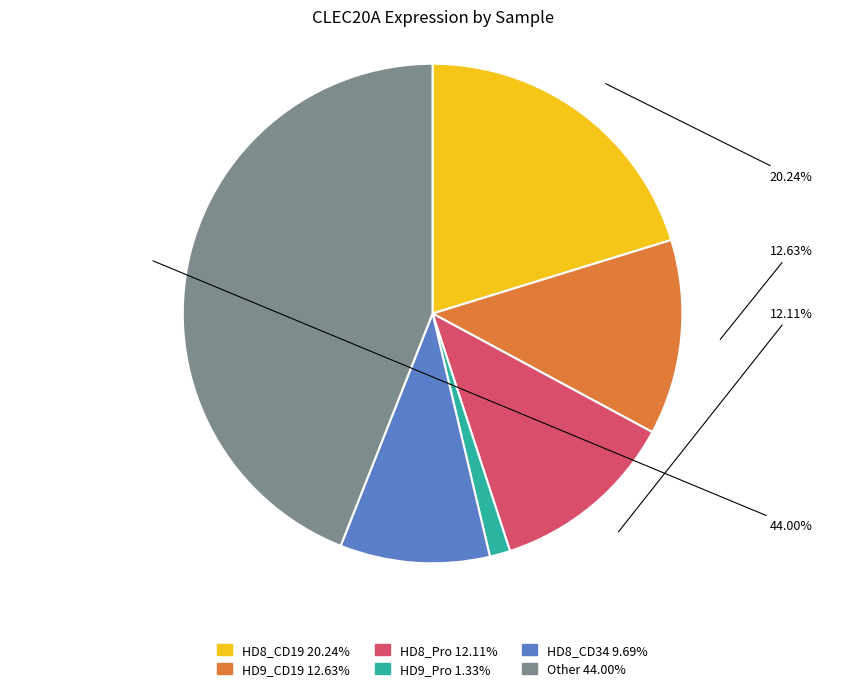

Which slice is the smallest?

HD9_Pro